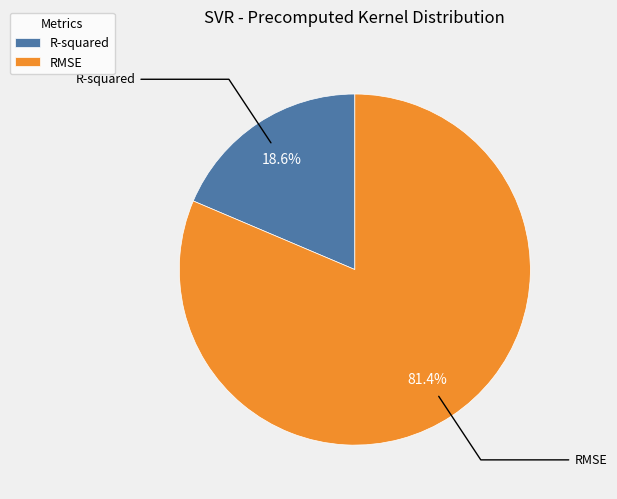

Between R-squared and RMSE, which is larger?

RMSE